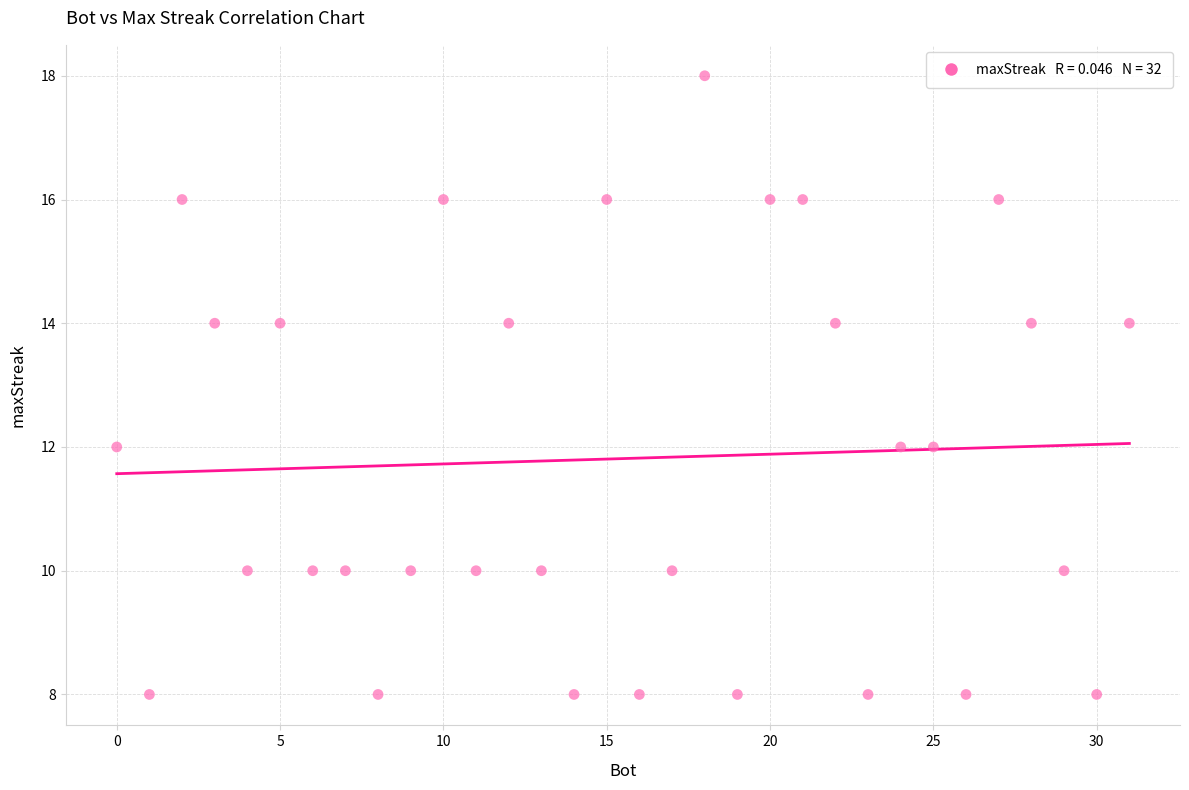

What is the range of X values (max minus min)?

31